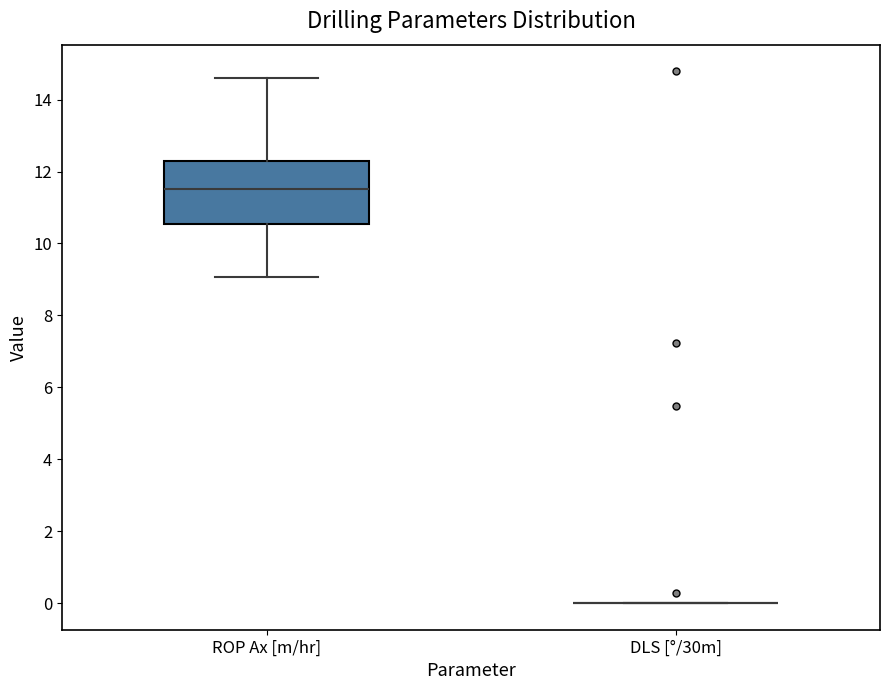

Which box is the tallest, from its lower edge to its upper edge?

ROP Ax [m/hr]